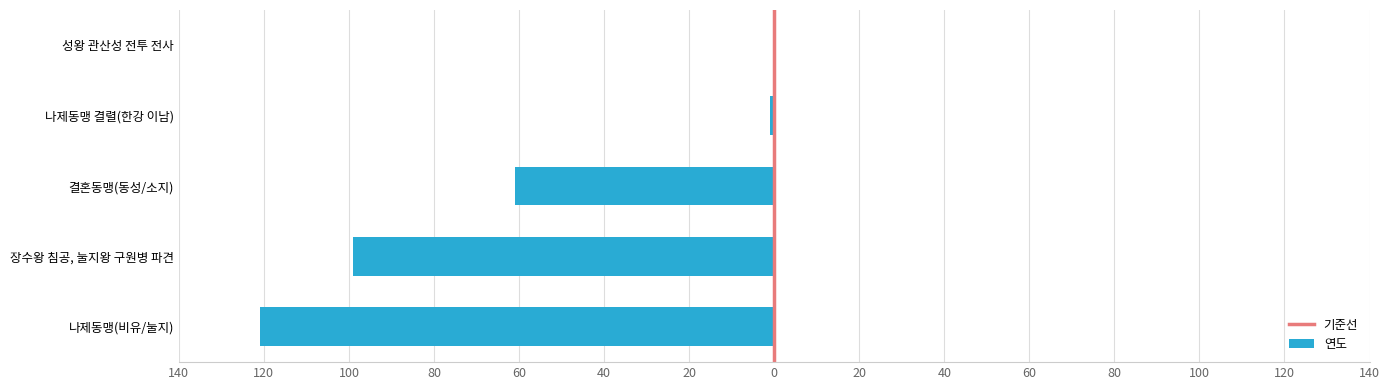

What is the change in value from 나제동맹(비유/눌지) to 나제동맹 결렬(한강 이남)?

+120